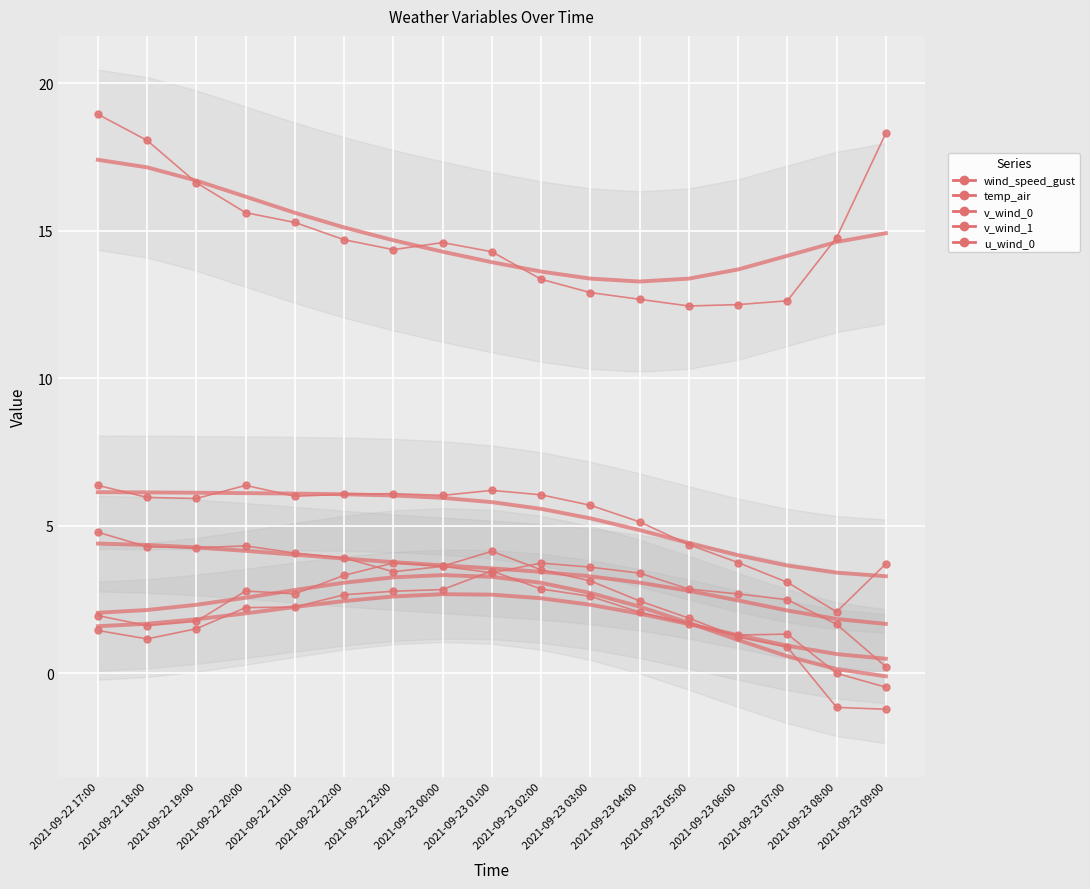

Between 2021-09-22 19:00 and 2021-09-23 04:00, which series saw the biggest shift?

temp_air